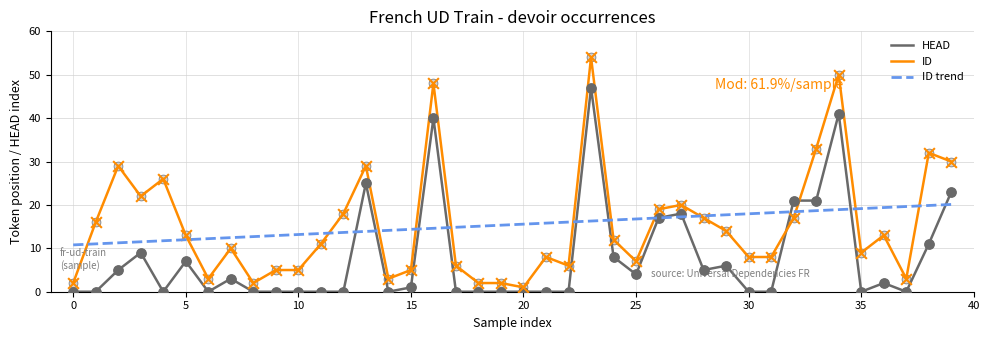

Which series has the largest range (max minus min)?

ID